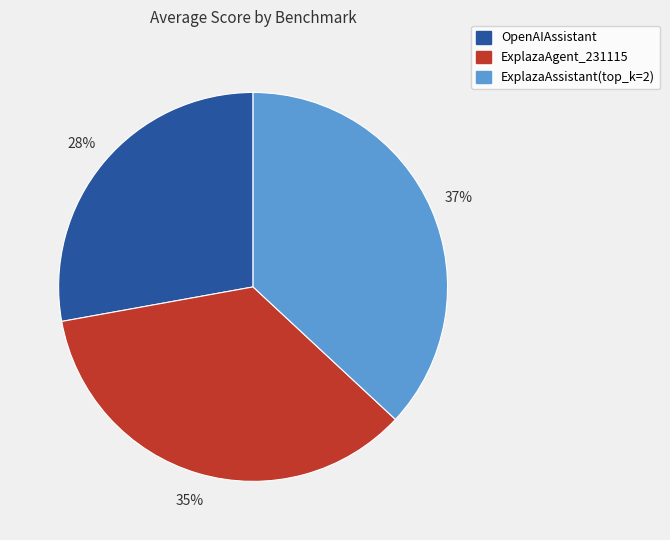

To the nearest percent, what is the average slice percentage?

33%